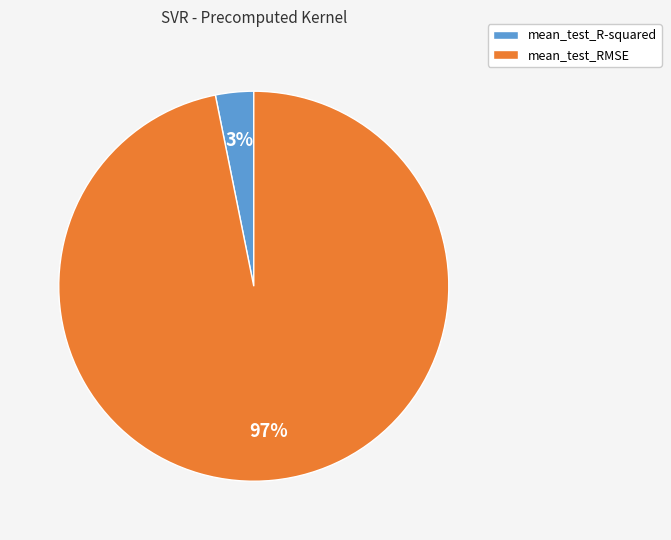

To the nearest percent, what is the combined percentage of mean_test_RMSE and mean_test_R-squared?

100%